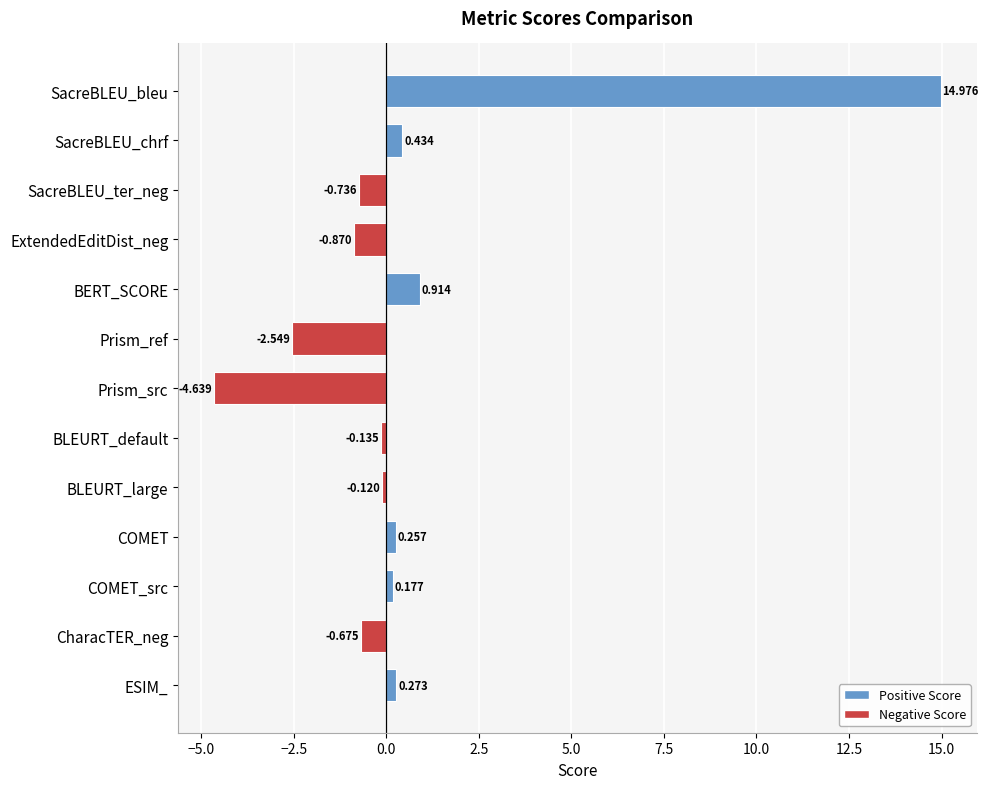

What is the label of the 6th bar from the bottom?

BLEURT_default